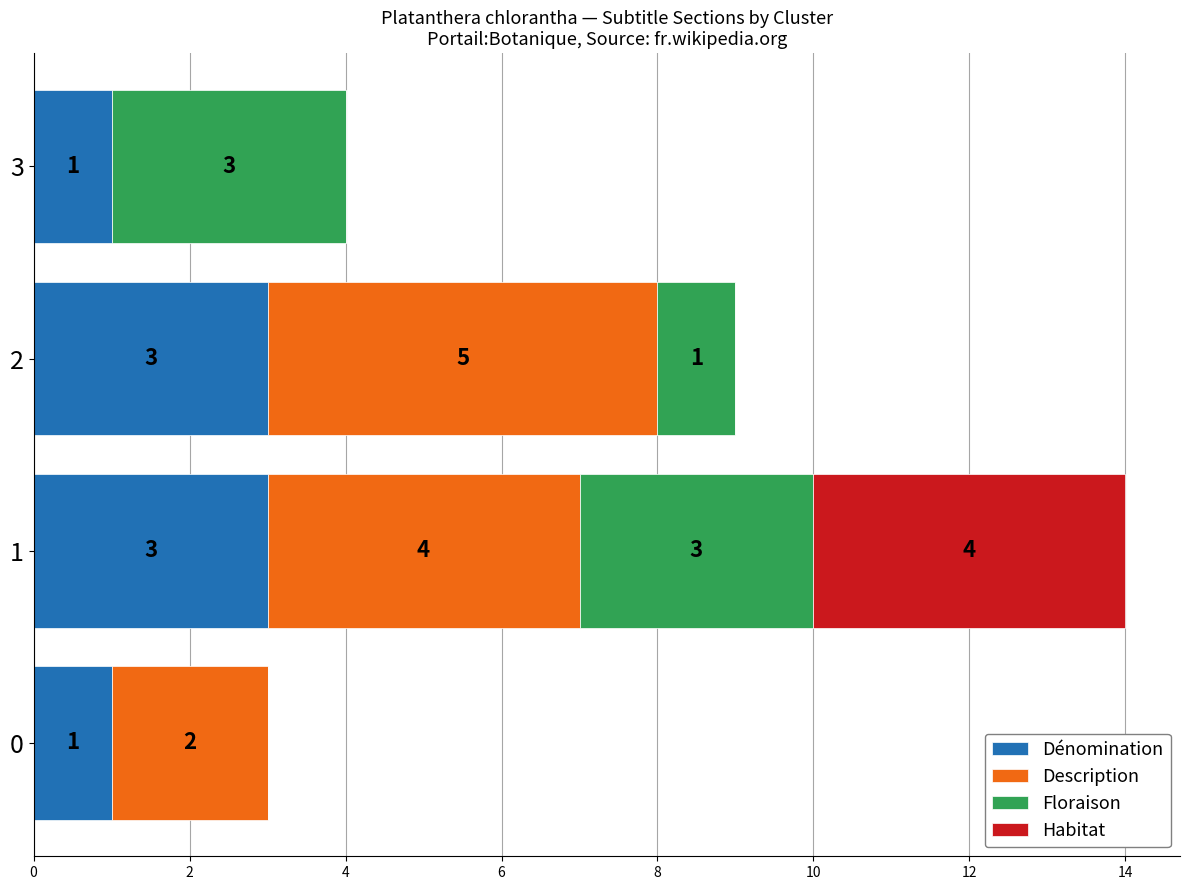

The Dénomination series shows 2 at 0. True or false?

False